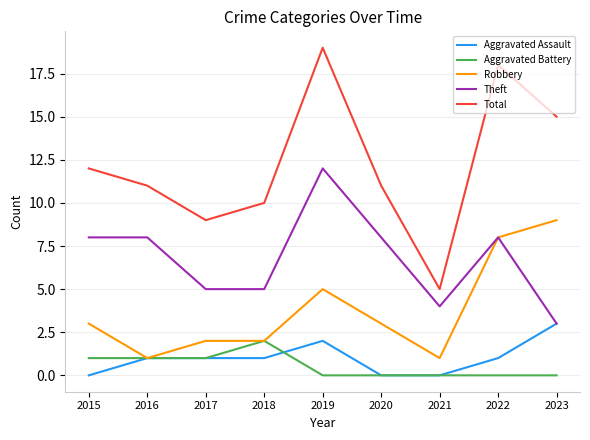

Does the chart display data point markers on the line(s)?

No